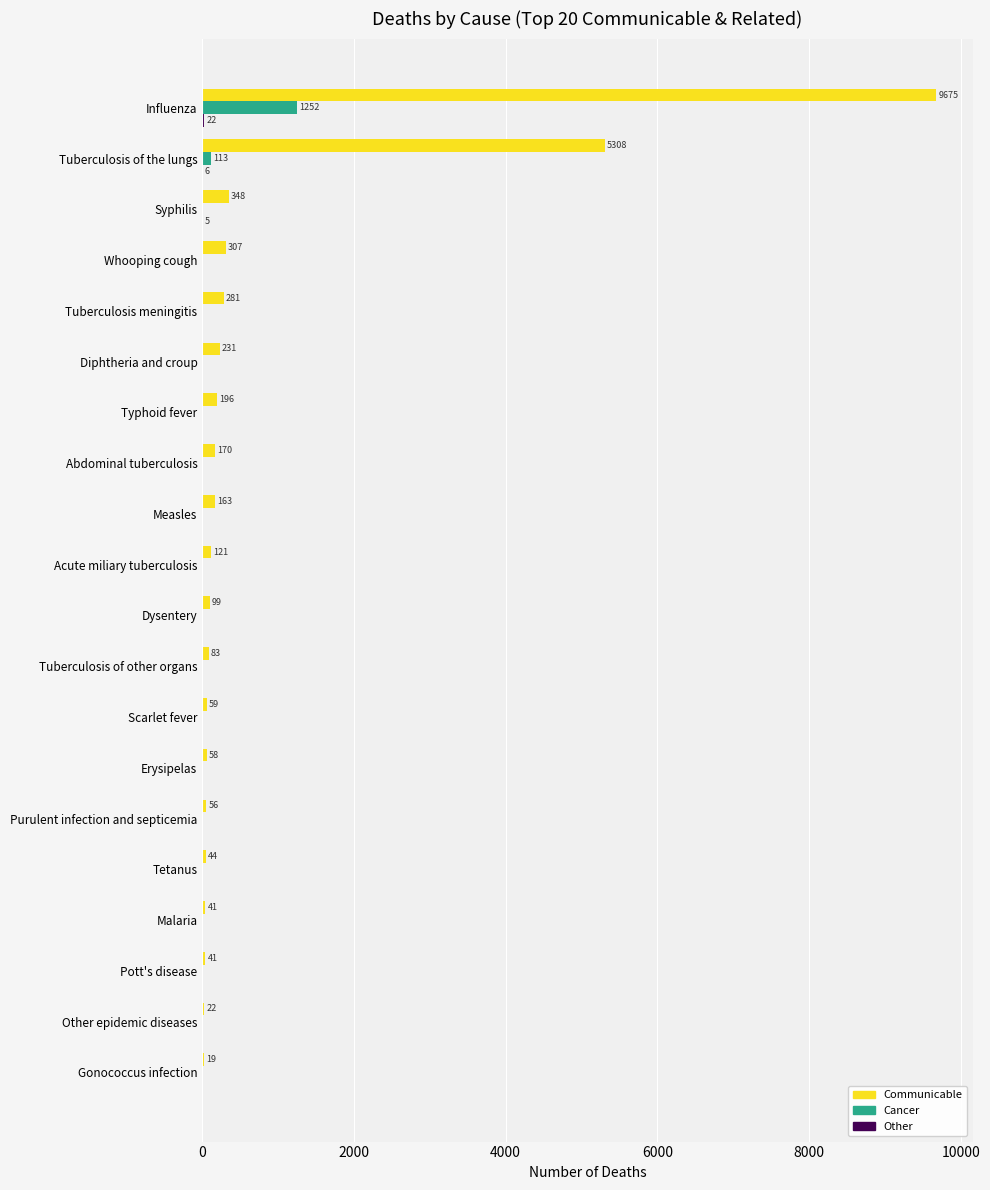

At which label does Cancer reach its peak?

Influenza